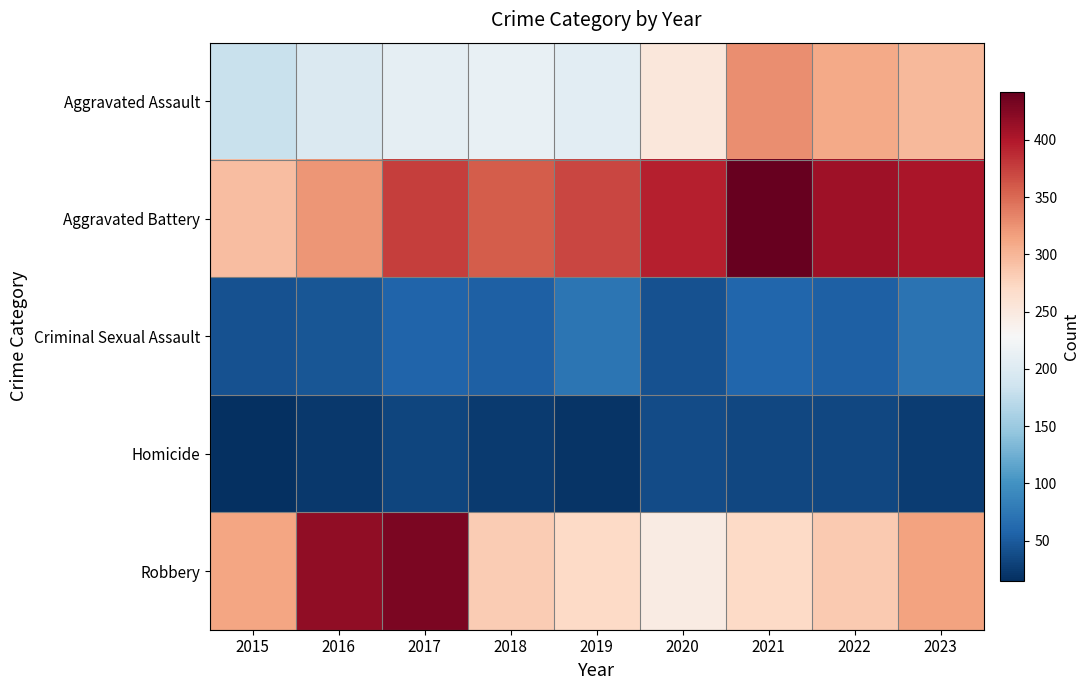

Reading left to right, list all the values displayed in this chart.

Aggravated Assault: 2015=181	2016=198	2017=209	2018=213	2019=206	2020=253	2021=327	2022=310	2023=298
Aggravated Battery: 2015=294	2016=323	2017=376	2018=357	2019=371	2020=395	2021=442	2022=410	2023=402
Criminal Sexual Assault: 2015=43	2016=46	2017=58	2018=54	2019=73	2020=43	2021=59	2022=55	2023=71
Homicide: 2015=15	2016=23	2017=33	2018=24	2019=20	2020=38	2021=35	2022=35	2023=26
Robbery: 2015=313	2016=417	2017=430	2018=283	2019=271	2020=246	2021=271	2022=285	2023=314